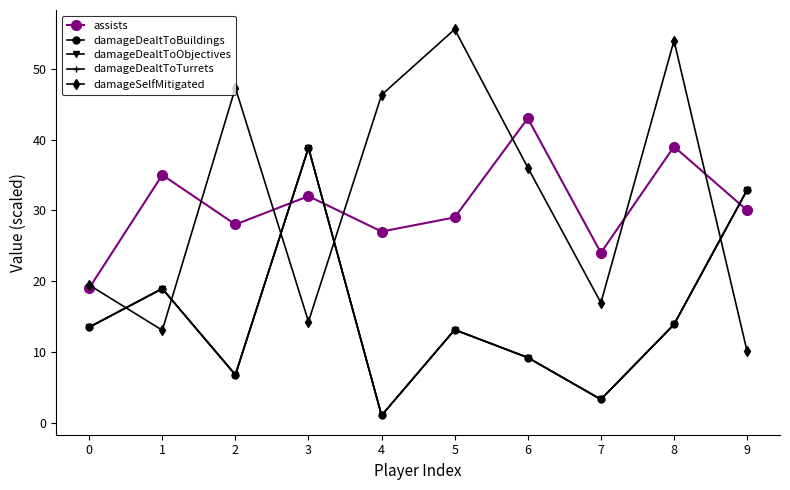

At how many categories does at least one series exceed 33?

7